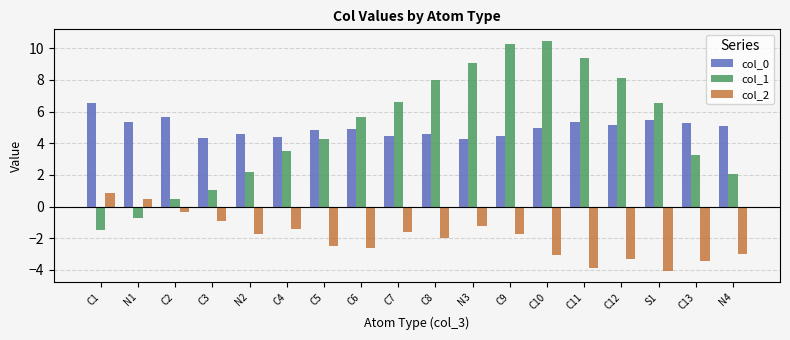

Is the value of col_0 at C5 greater than the value of col_2 at C5?

Yes